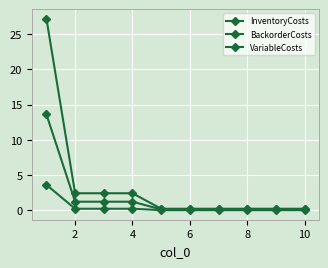

How many lines are shown in the chart?

3